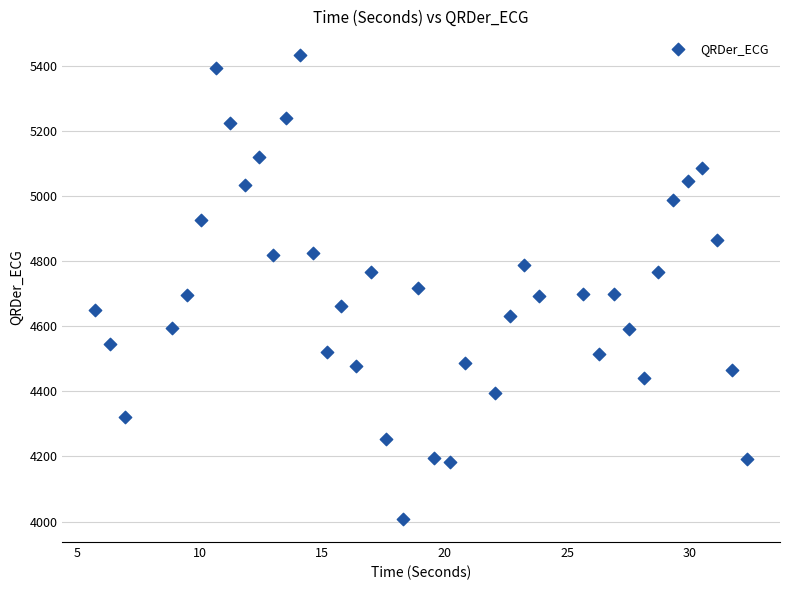

What is the range of X values (max minus min)?

26.6